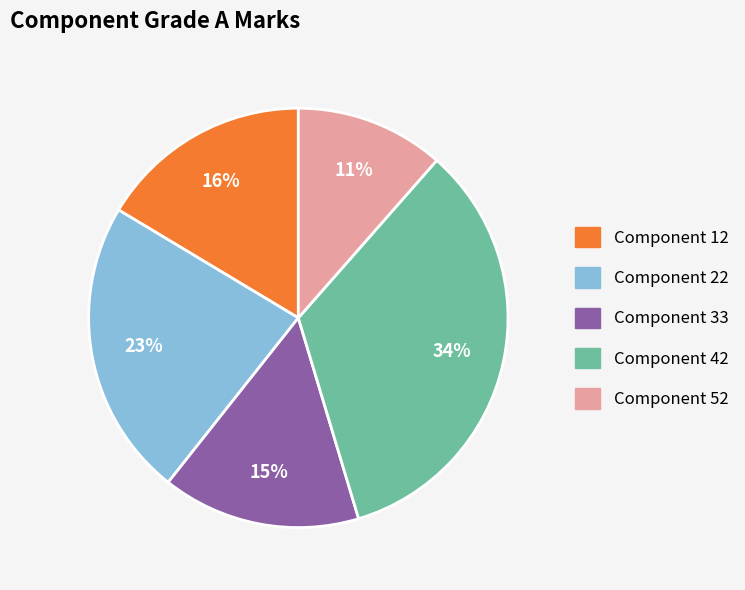

True or false: Component 33 accounts for 26% of the total.

False